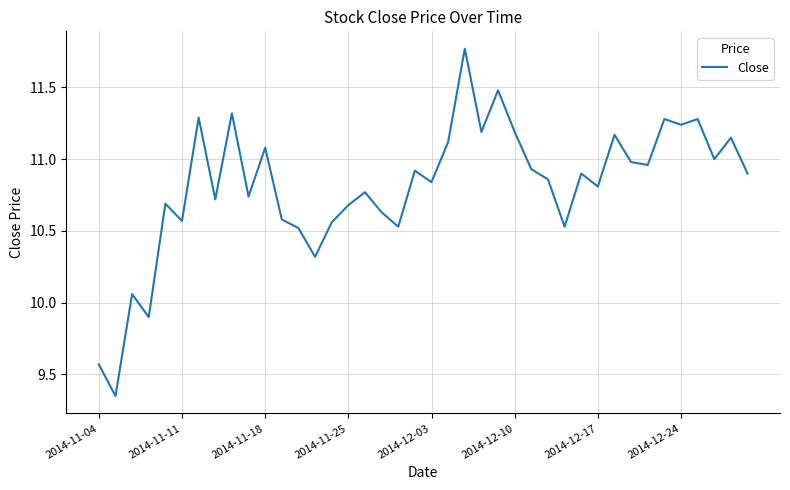

At which category does the chart reach its peak across all series?

22